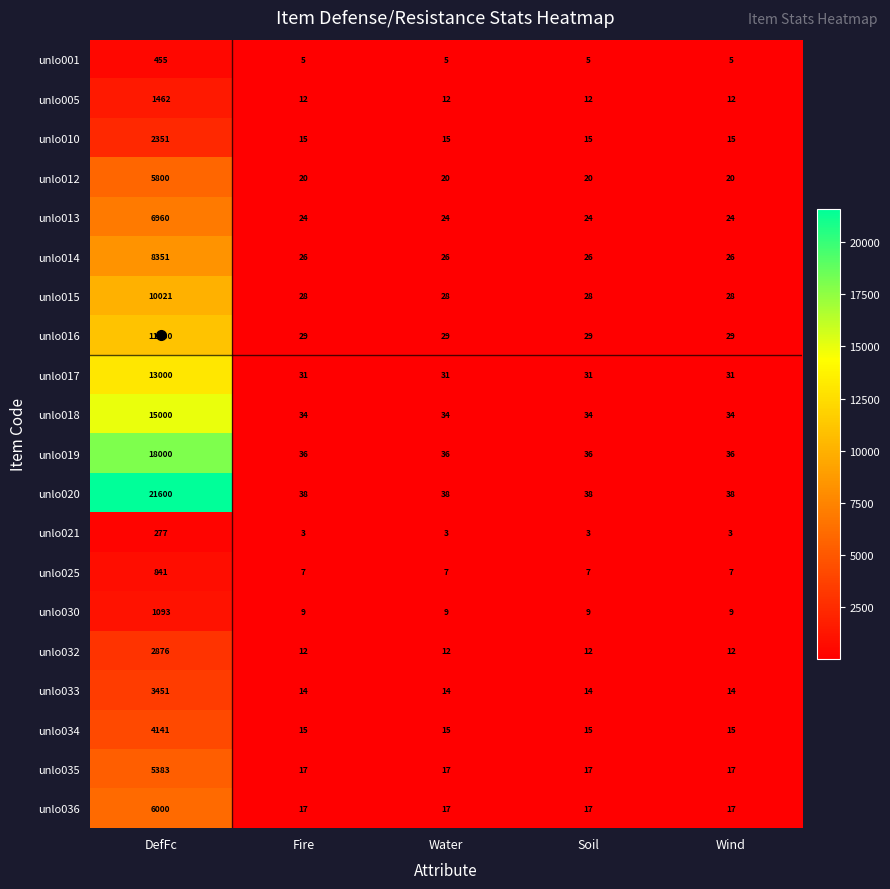

Which category has the highest value across all series?

DefFc